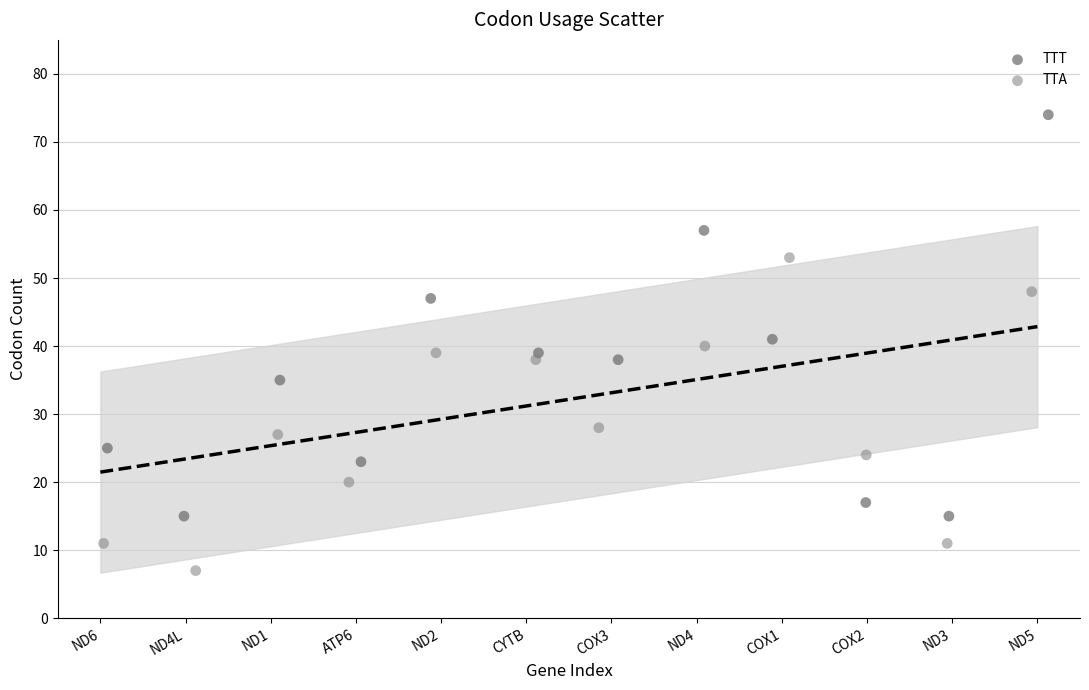

What are all the series names shown in the legend?

TTT, TTA